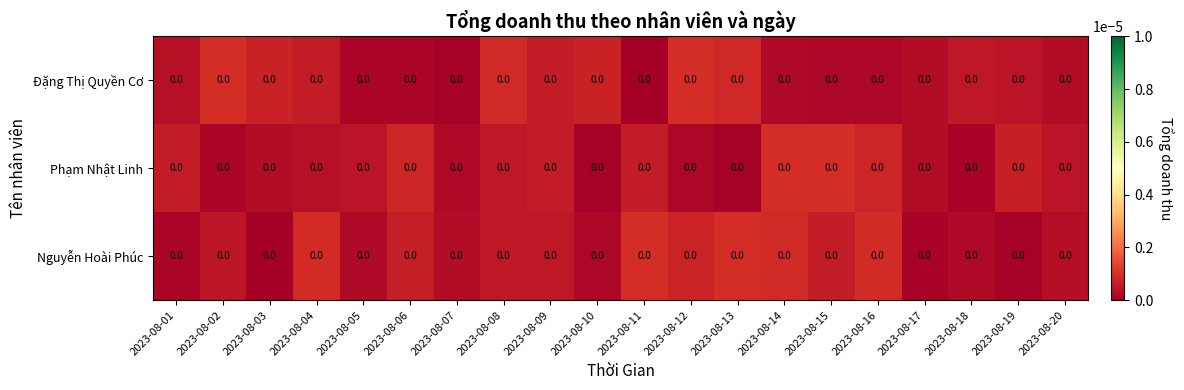

Is it true that Nguyễn Hoài Phúc equals 0.0 at 2023-08-13?

True